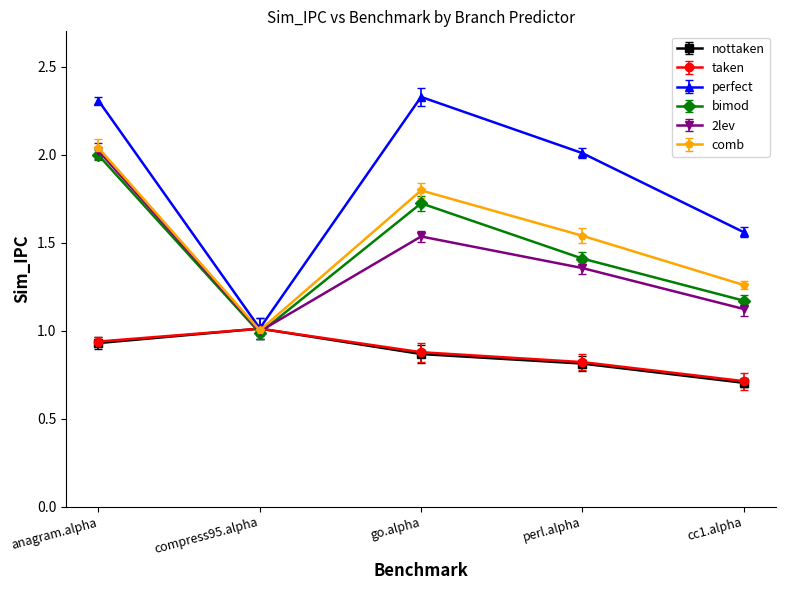

Which category has the lowest value in the bimod series?

compress95.alpha